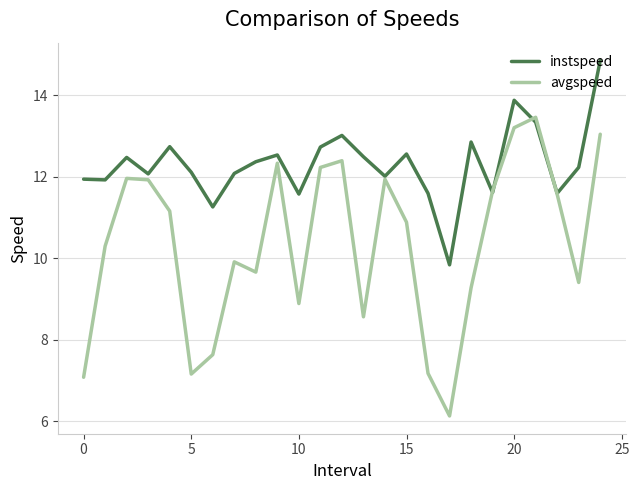

What is the minimum value shown in the chart?

6.1